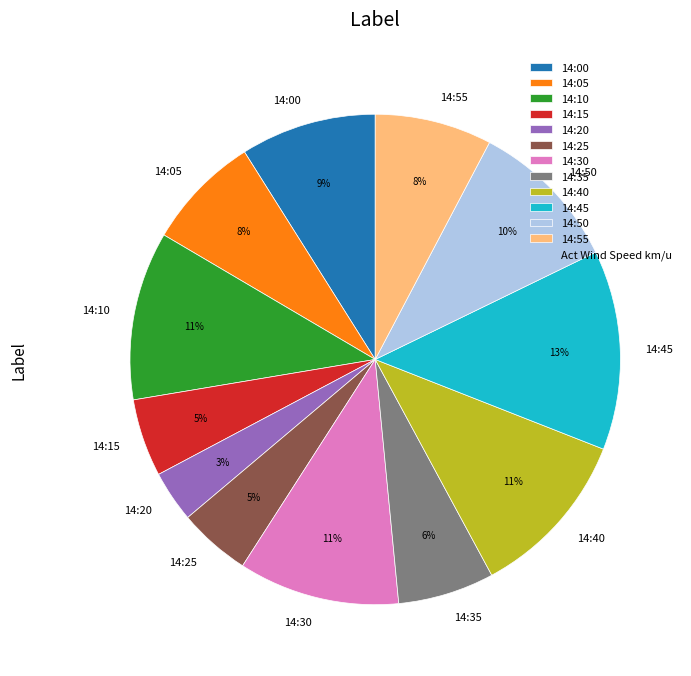

Does 14:25 represent more than half of the total?

No